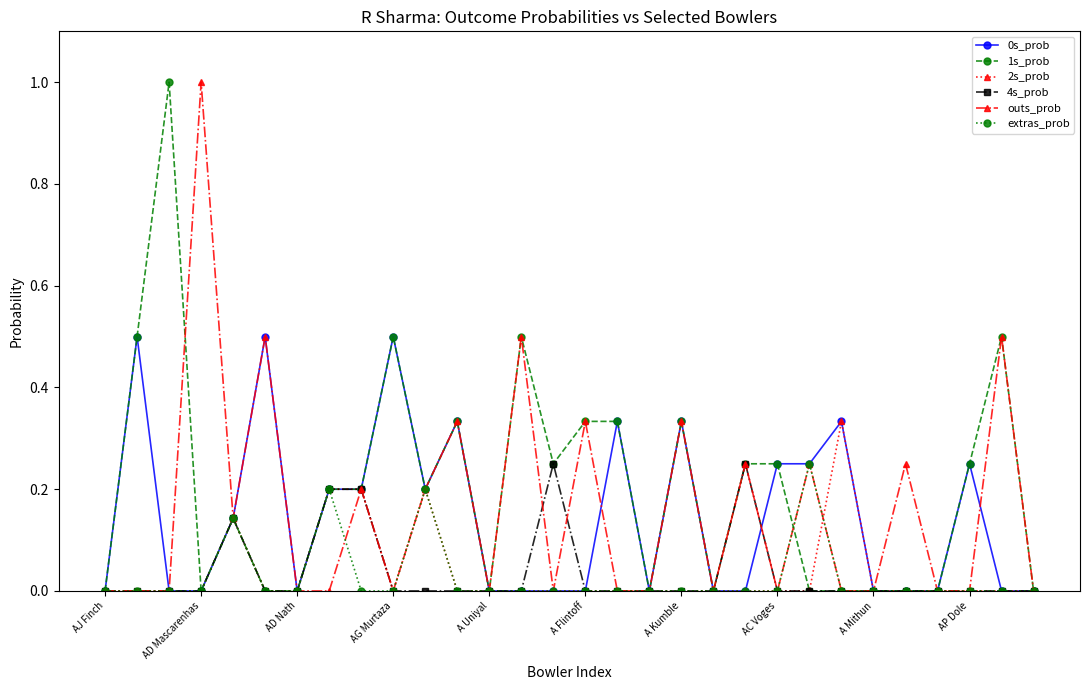

What is the maximum value for outs_prob?

1.0